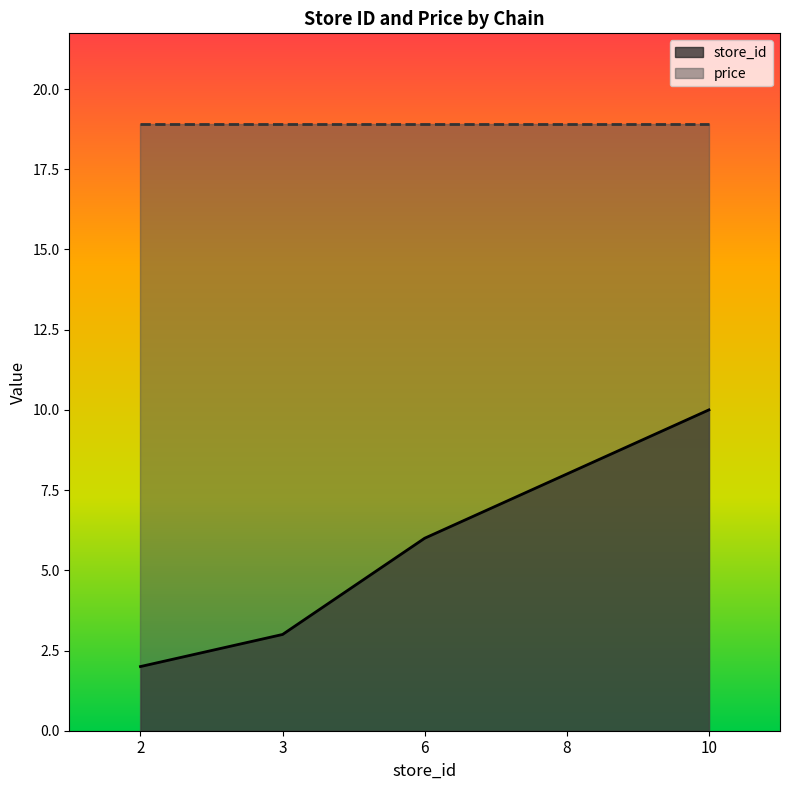

The value at 10 is 14. True or false?

False